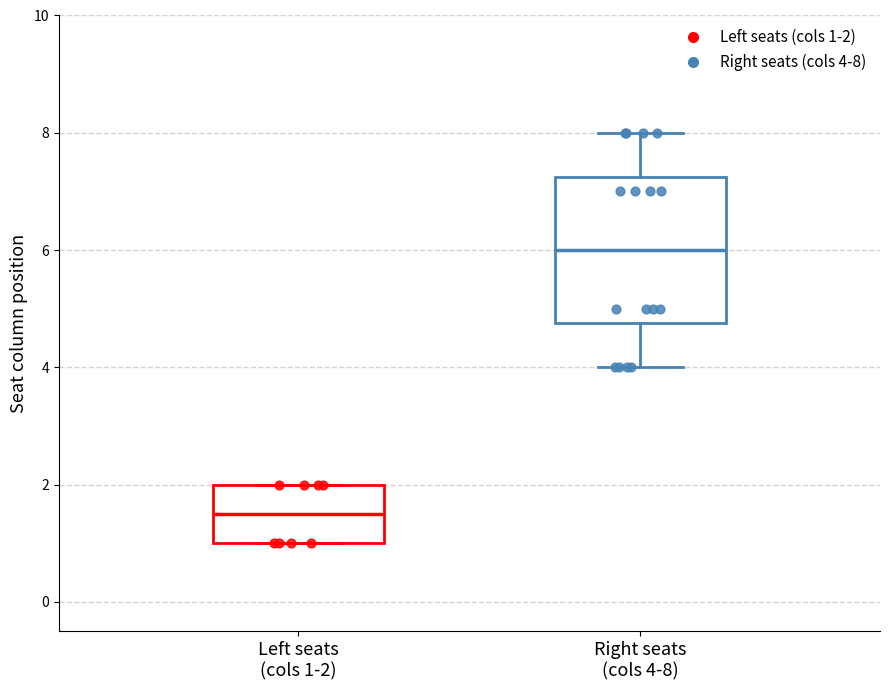

Reading left to right, transcribe this box plot: for each box, give where its median line is, the range the box spans, and where its two whiskers end, as read against the y-axis. The values are not printed on the chart, so give them approximately, as read against the axis.

Left seats (cols 1-2): median 1.6, box 1.0 to 2.0, whiskers 1.0 to 2.0
Right seats (cols 4-8): median 6.0, box 4.8 to 7.2, whiskers 4.0 to 8.0